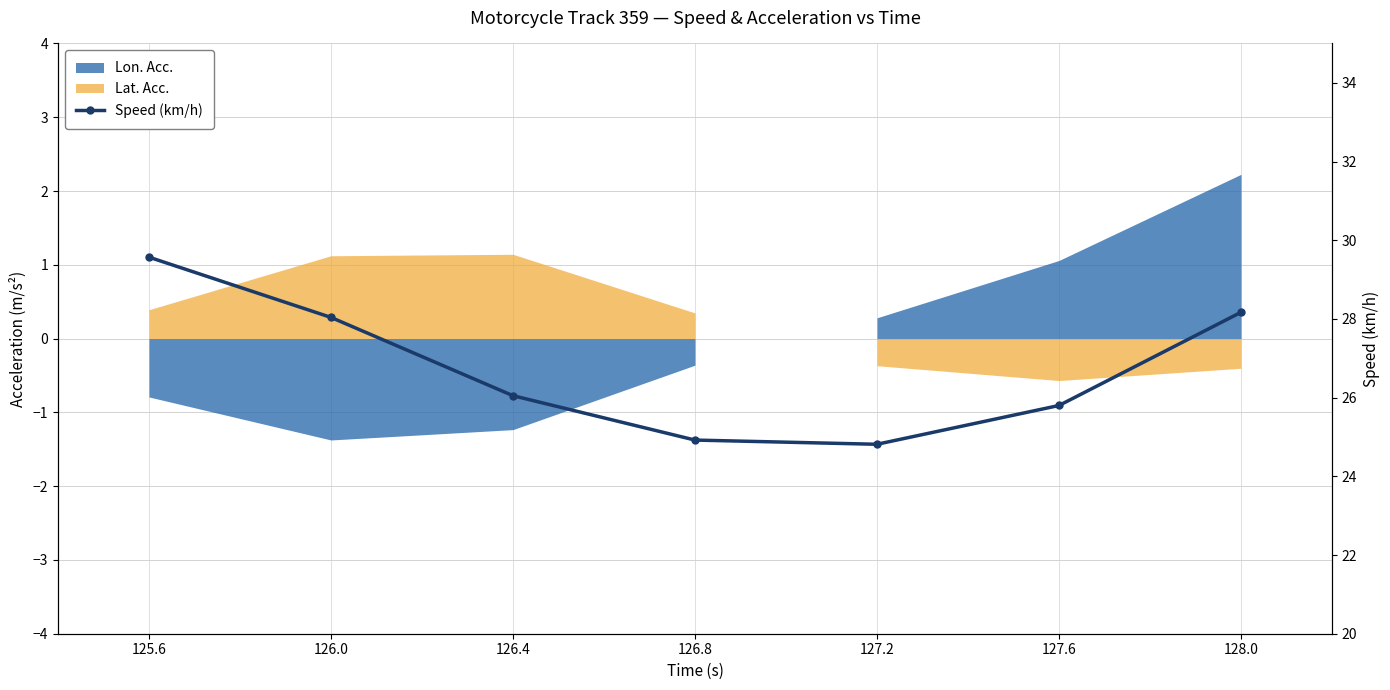

What is the change in value from 126.0 to 127.6?

-2.2